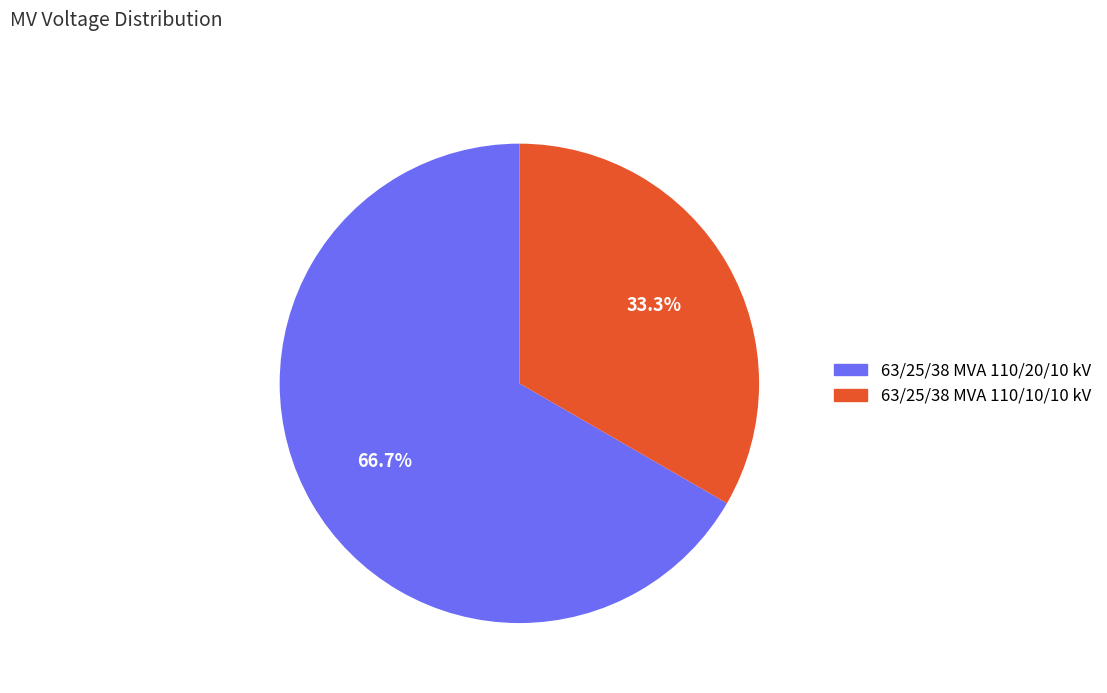

To the nearest percent, what is the difference between the largest and smallest slice percentages?

33%